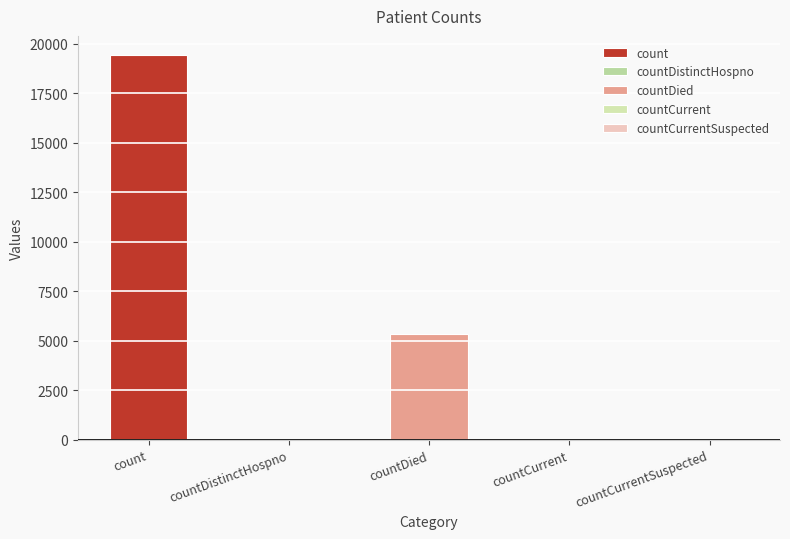

What is the label of the 5th bar from the right?

count